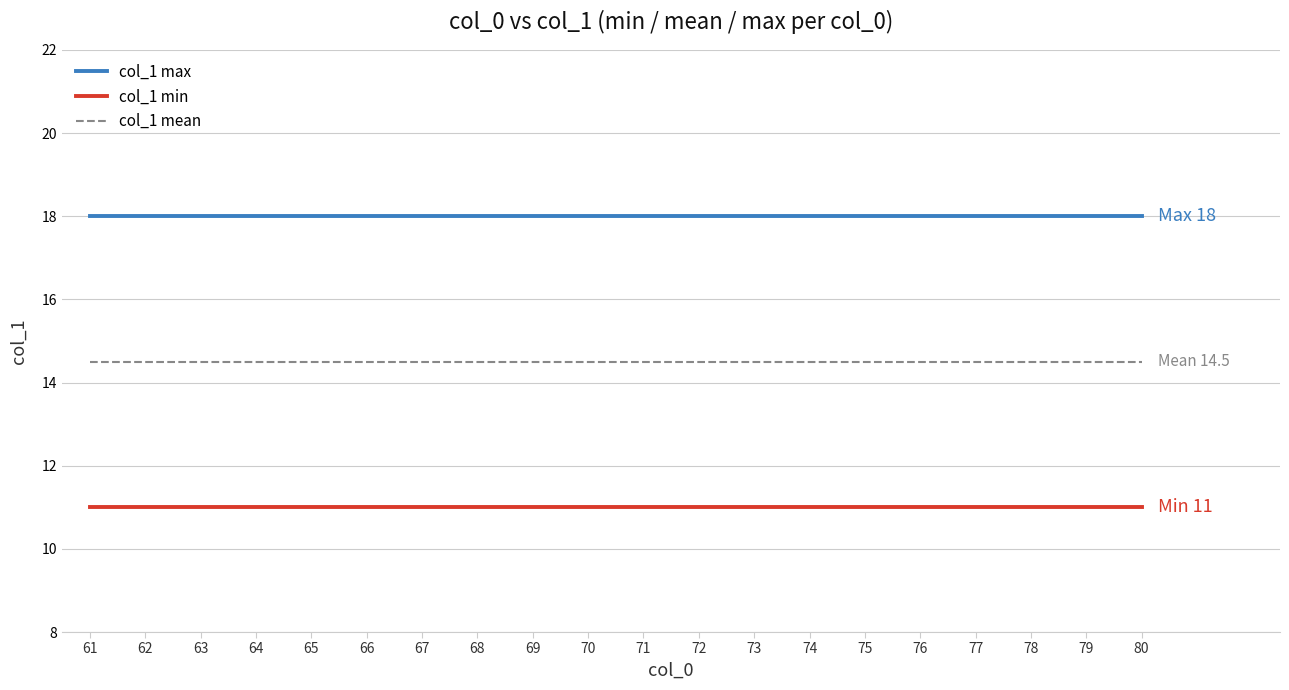

True or false: col_1 min and col_1 max cross at least once.

False